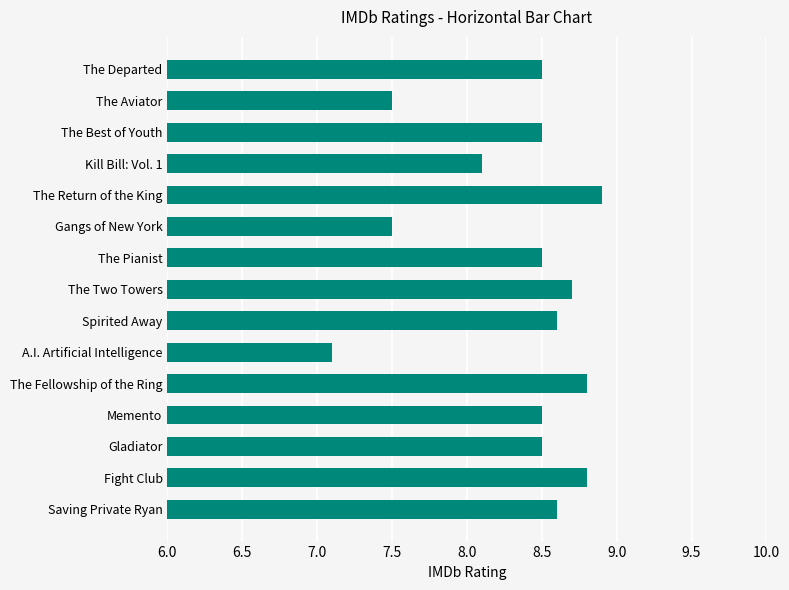

Reading bottom to top, list all the values displayed in this chart.

Saving Private Ryan=8.6	Fight Club=8.8	Gladiator=8.5	Memento=8.5	The Fellowship of the Ring=8.8	A.I. Artificial Intelligence=7.1	Spirited Away=8.6	The Two Towers=8.7	The Pianist=8.5	Gangs of New York=7.5	The Return of the King=8.9	Kill Bill: Vol. 1=8.1	The Best of Youth=8.5	The Aviator=7.5	The Departed=8.5